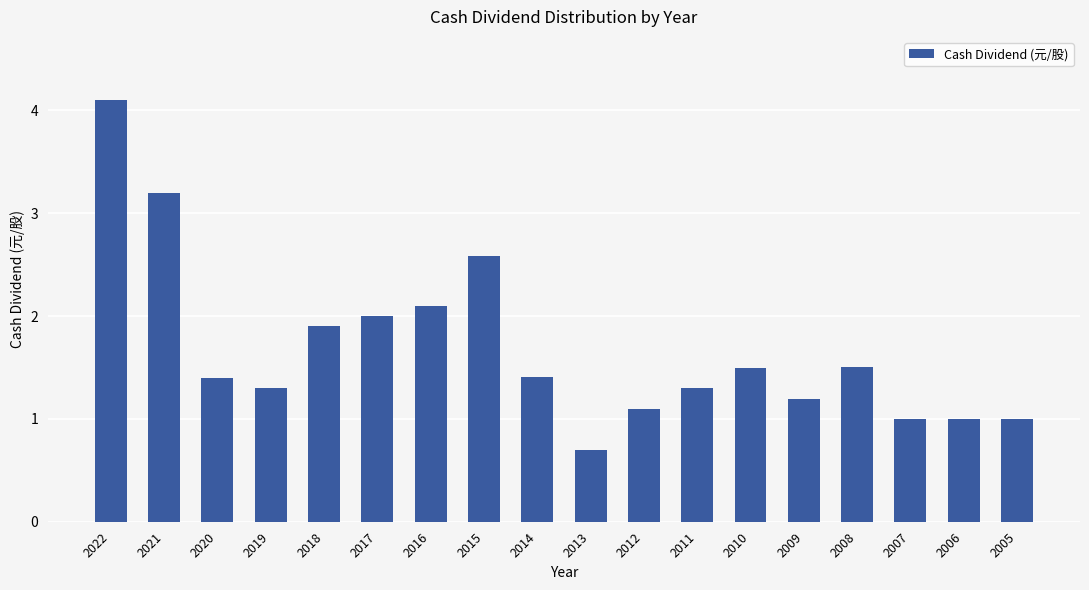

What is the value of the 17th bar from the left?

1.0